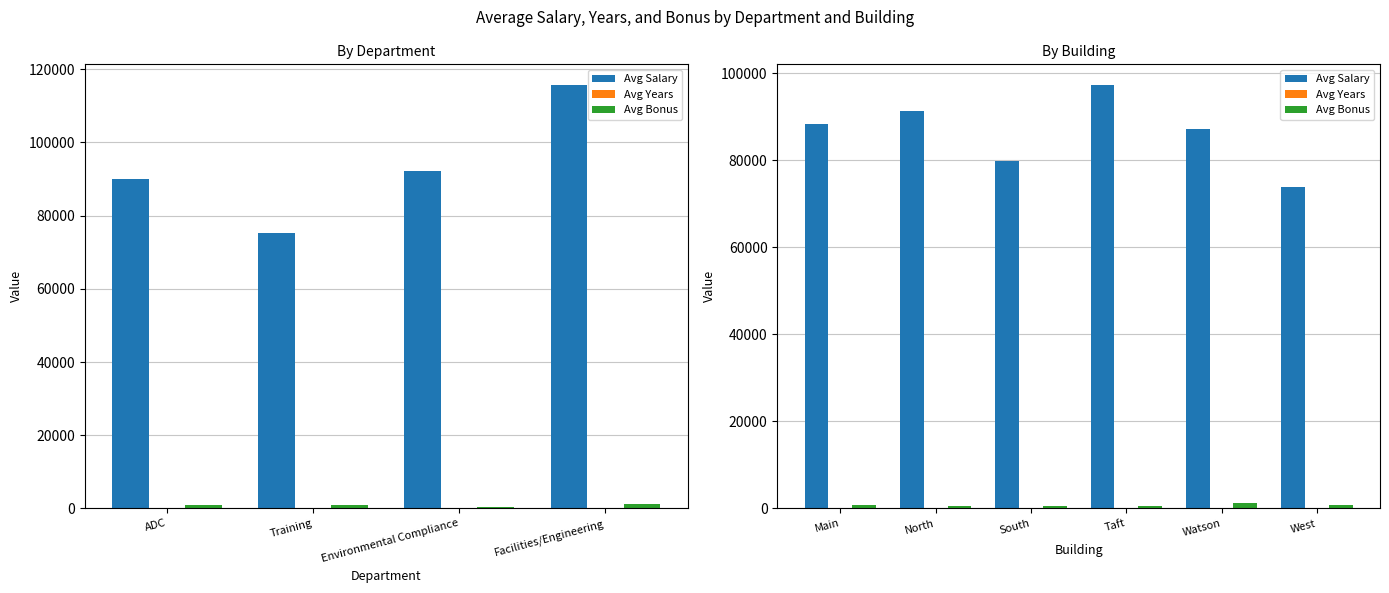

What is the label of the 3rd bar from the left?

South